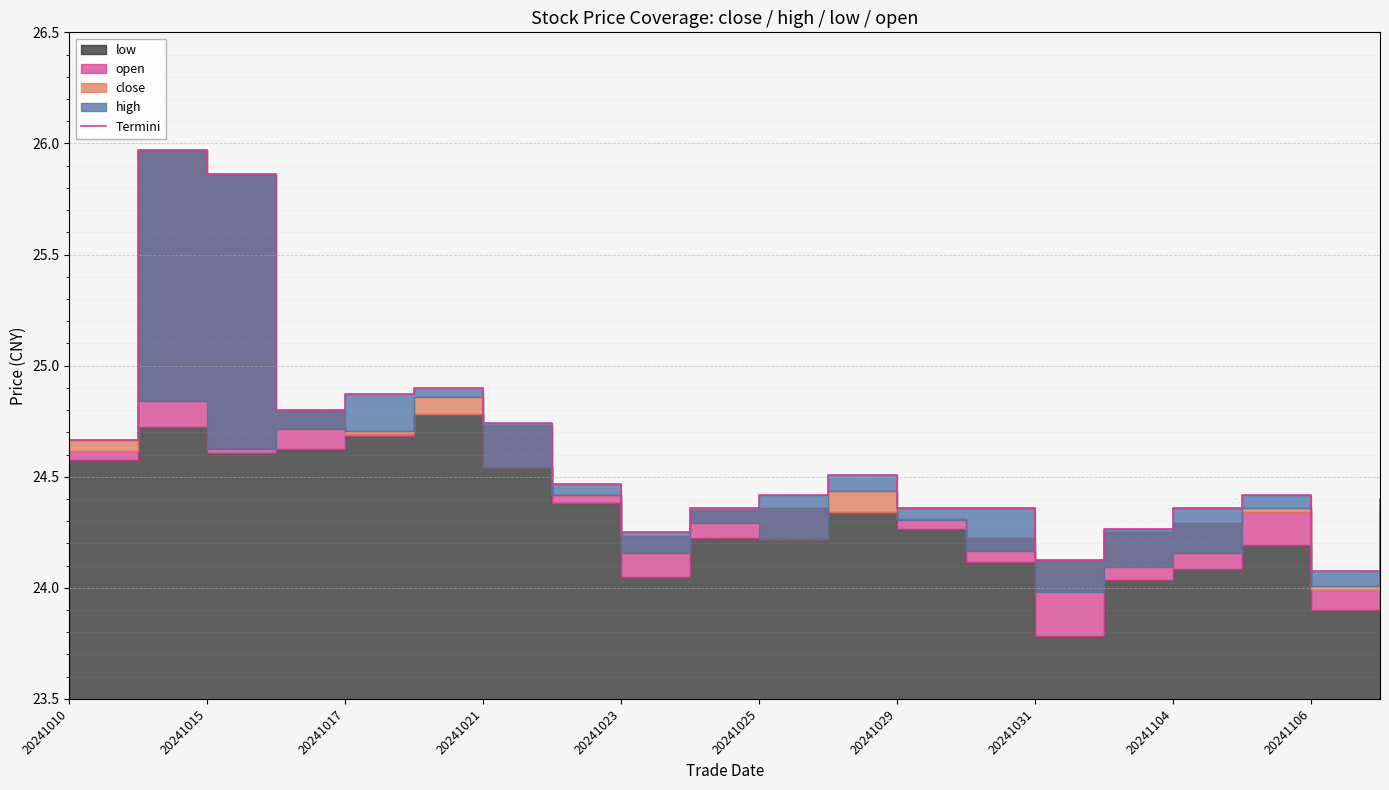

How many lines are shown in the chart?

1